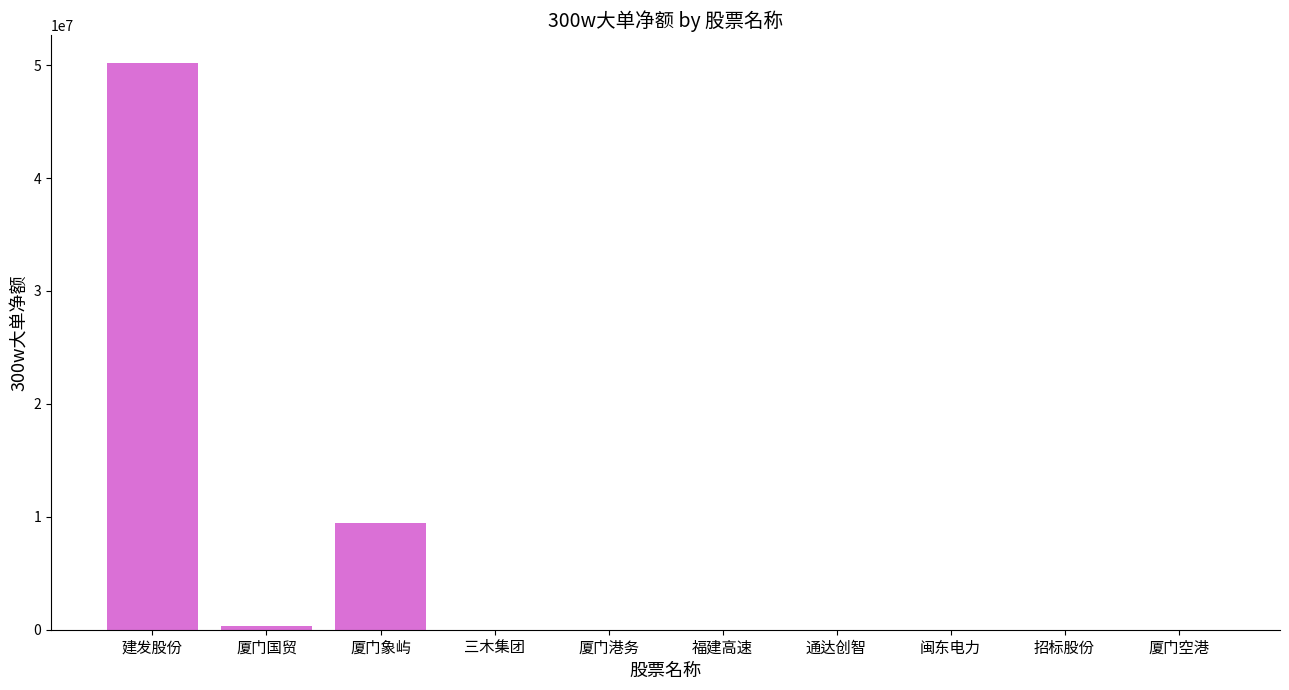

Reading right to left, what are all the values shown in this chart?

厦门空港=0	招标股份=0	闽东电力=0	通达创智=0	福建高速=0	厦门港务=0	三木集团=0	厦门象屿=9433667	厦门国贸=310002	建发股份=50155319